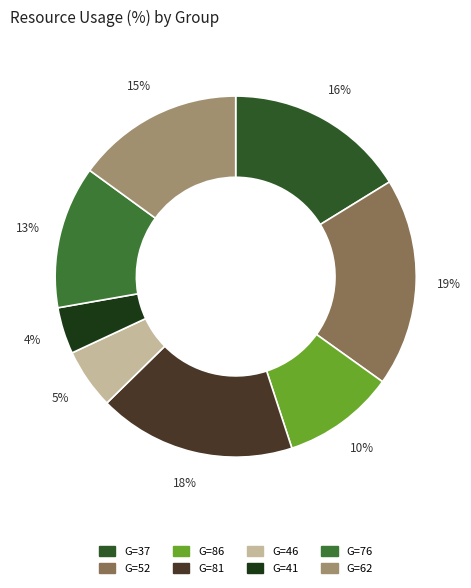

How many slices are in this pie chart?

8